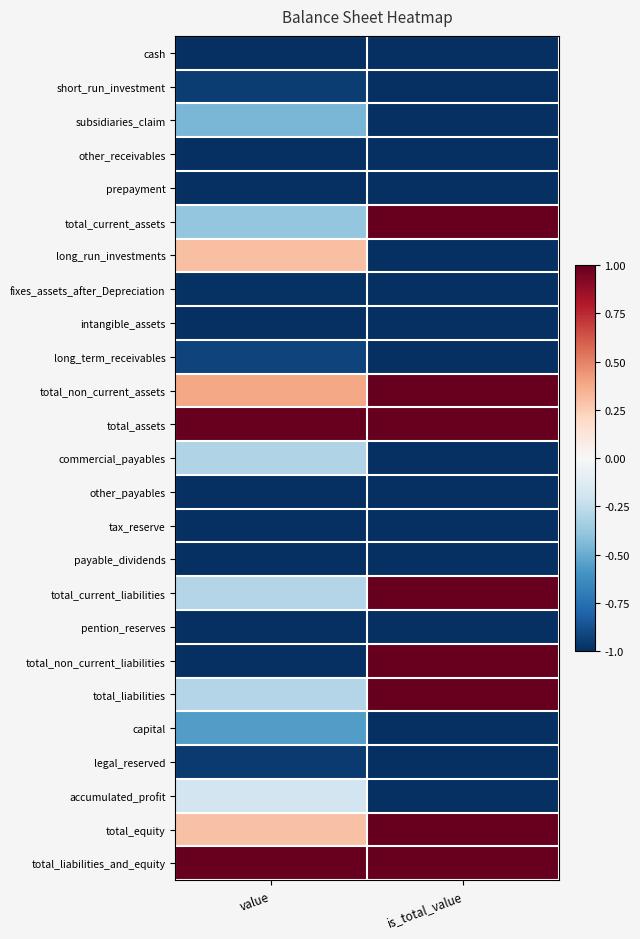

Reading left to right, transcribe all the data shown in this chart.

cash: value=-1.0	is_total_value=-1.0
short_run_investment: value=-0.9	is_total_value=-1.0
subsidiaries_claim: value=-0.5	is_total_value=-1.0
other_receivables: value=-1.0	is_total_value=-1.0
prepayment: value=-1.0	is_total_value=-1.0
total_current_assets: value=-0.4	is_total_value=1.0
long_run_investments: value=0.3	is_total_value=-1.0
fixes_assets_after_Depreciation: value=-1.0	is_total_value=-1.0
intangible_assets: value=-1.0	is_total_value=-1.0
long_term_receivables: value=-0.9	is_total_value=-1.0
total_non_current_assets: value=0.4	is_total_value=1.0
total_assets: value=1.0	is_total_value=1.0
commercial_payables: value=-0.3	is_total_value=-1.0
other_payables: value=-1.0	is_total_value=-1.0
tax_reserve: value=-1.0	is_total_value=-1.0
payable_dividends: value=-1.0	is_total_value=-1.0
total_current_liabilities: value=-0.3	is_total_value=1.0
pention_reserves: value=-1.0	is_total_value=-1.0
total_non_current_liabilities: value=-1.0	is_total_value=1.0
total_liabilities: value=-0.3	is_total_value=1.0
capital: value=-0.6	is_total_value=-1.0
legal_reserved: value=-1.0	is_total_value=-1.0
accumulated_profit: value=-0.2	is_total_value=-1.0
total_equity: value=0.3	is_total_value=1.0
total_liabilities_and_equity: value=1.0	is_total_value=1.0